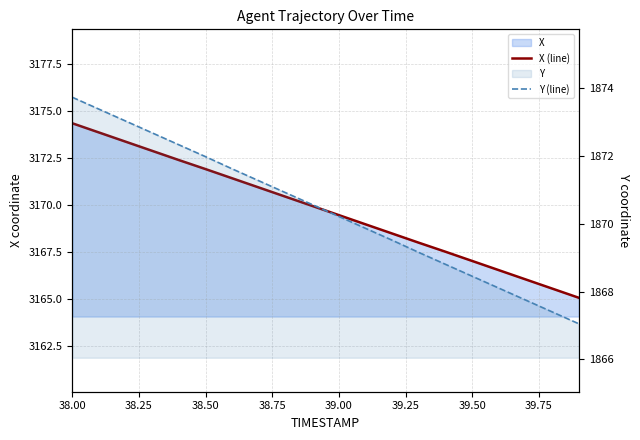

Which category has the highest value across all series?

38.00